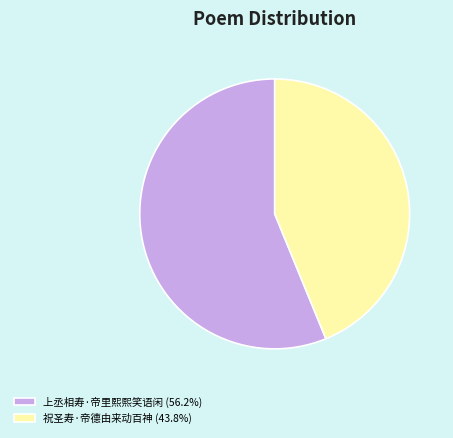

Which category has the smallest portion of the pie?

祝圣寿·帝德由来动百神